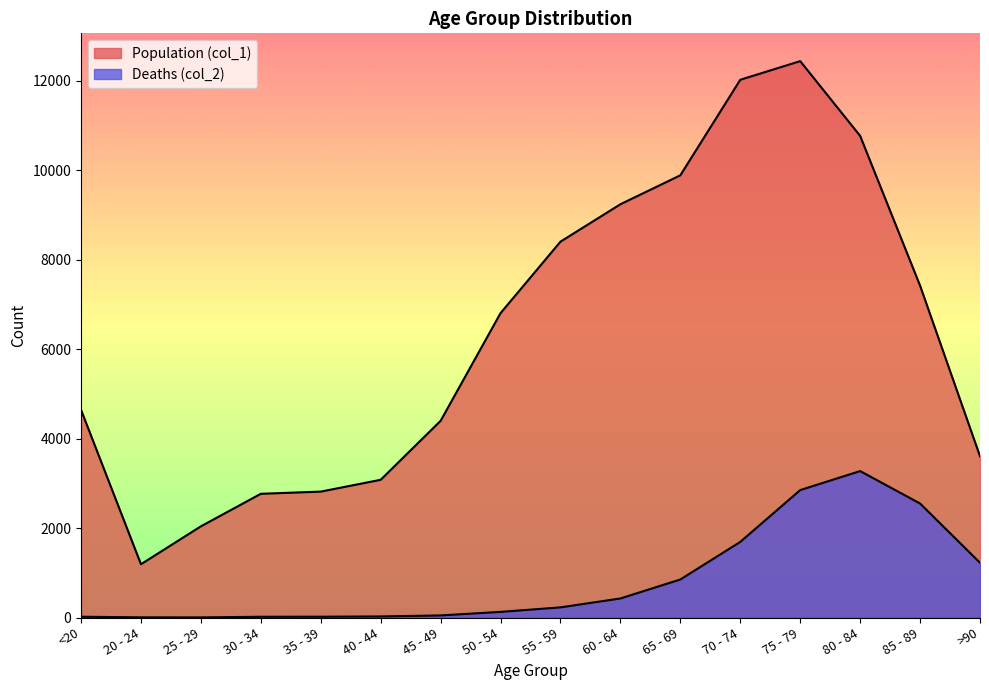

Where does the Deaths (col_2) series first go above 227?

60 - 64